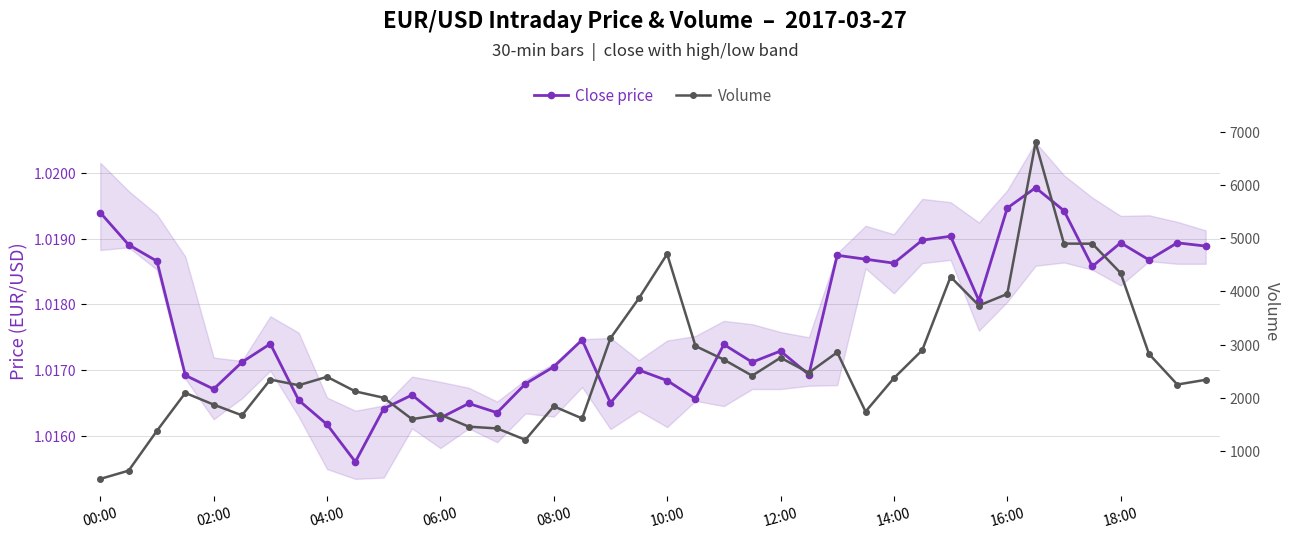

At which label is Volume closest to 3638?

31